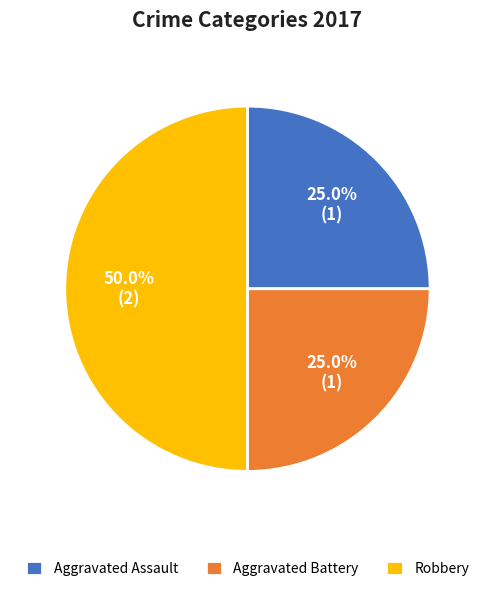

What percentage is the Aggravated Assault slice, to the nearest percent?

25%